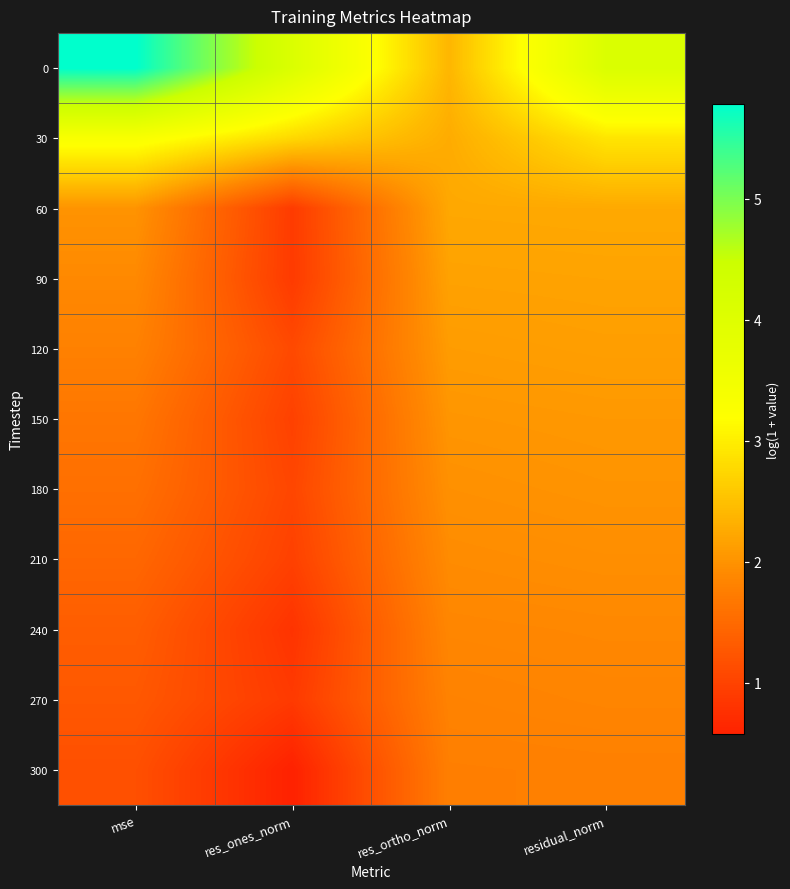

What is the maximum value shown in the chart?

5.8